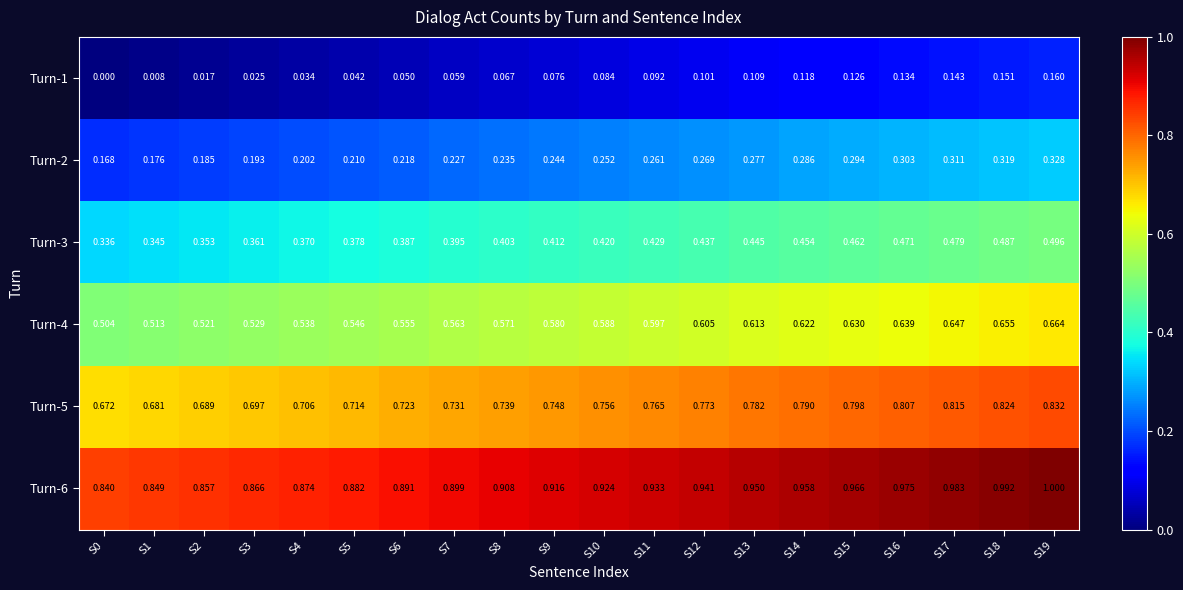

Is the value of Turn-3 at S9 greater than the value of Turn-4 at S13?

No